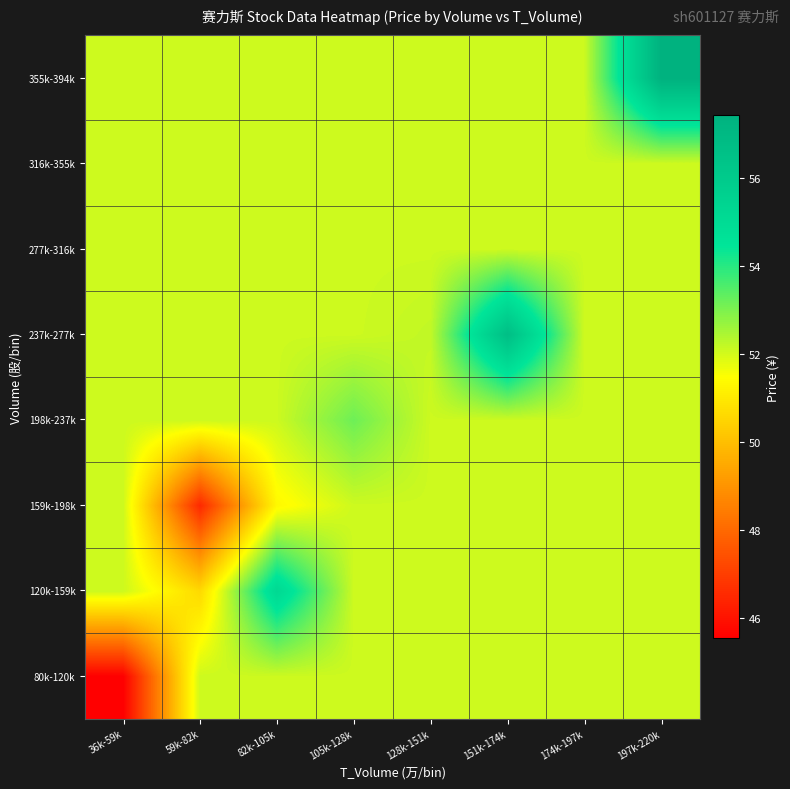

Reading left to right, list all the values displayed in this chart.

80k-120k: 36k-59k=45.5	59k-82k=52.1	82k-105k=52.1	105k-128k=52.1	128k-151k=52.1	151k-174k=52.1	174k-197k=52.1	197k-220k=52.1
120k-159k: 36k-59k=52.1	59k-82k=50.6	82k-105k=55.1	105k-128k=52.1	128k-151k=52.1	151k-174k=52.1	174k-197k=52.1	197k-220k=52.1
159k-198k: 36k-59k=52.1	59k-82k=46.5	82k-105k=51.3	105k-128k=52.1	128k-151k=52.1	151k-174k=52.1	174k-197k=52.1	197k-220k=52.1
198k-237k: 36k-59k=52.1	59k-82k=52.1	82k-105k=52.1	105k-128k=53.2	128k-151k=52.1	151k-174k=52.1	174k-197k=52.1	197k-220k=52.1
237k-277k: 36k-59k=52.1	59k-82k=52.1	82k-105k=52.1	105k-128k=52.1	128k-151k=52.2	151k-174k=56.7	174k-197k=52.1	197k-220k=52.1
277k-316k: 36k-59k=52.1	59k-82k=52.1	82k-105k=52.1	105k-128k=52.1	128k-151k=52.1	151k-174k=52.1	174k-197k=52.1	197k-220k=52.1
316k-355k: 36k-59k=52.1	59k-82k=52.1	82k-105k=52.1	105k-128k=52.1	128k-151k=52.1	151k-174k=52.1	174k-197k=52.1	197k-220k=52.1
355k-394k: 36k-59k=52.1	59k-82k=52.1	82k-105k=52.1	105k-128k=52.1	128k-151k=52.1	151k-174k=52.1	174k-197k=52.1	197k-220k=57.4